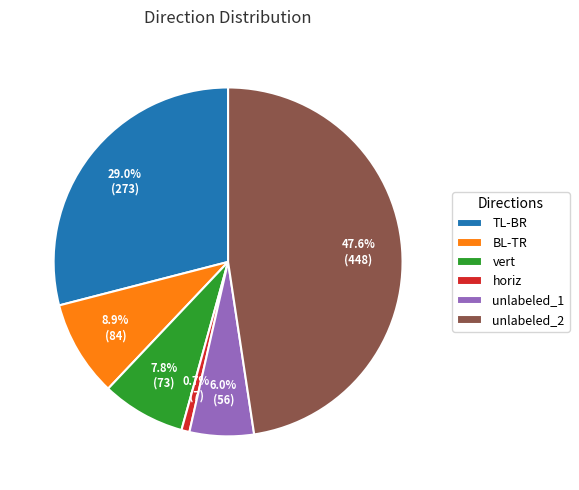

Rank the categories by value from lowest to highest.

horiz, unlabeled_1, vert, BL-TR, TL-BR, unlabeled_2